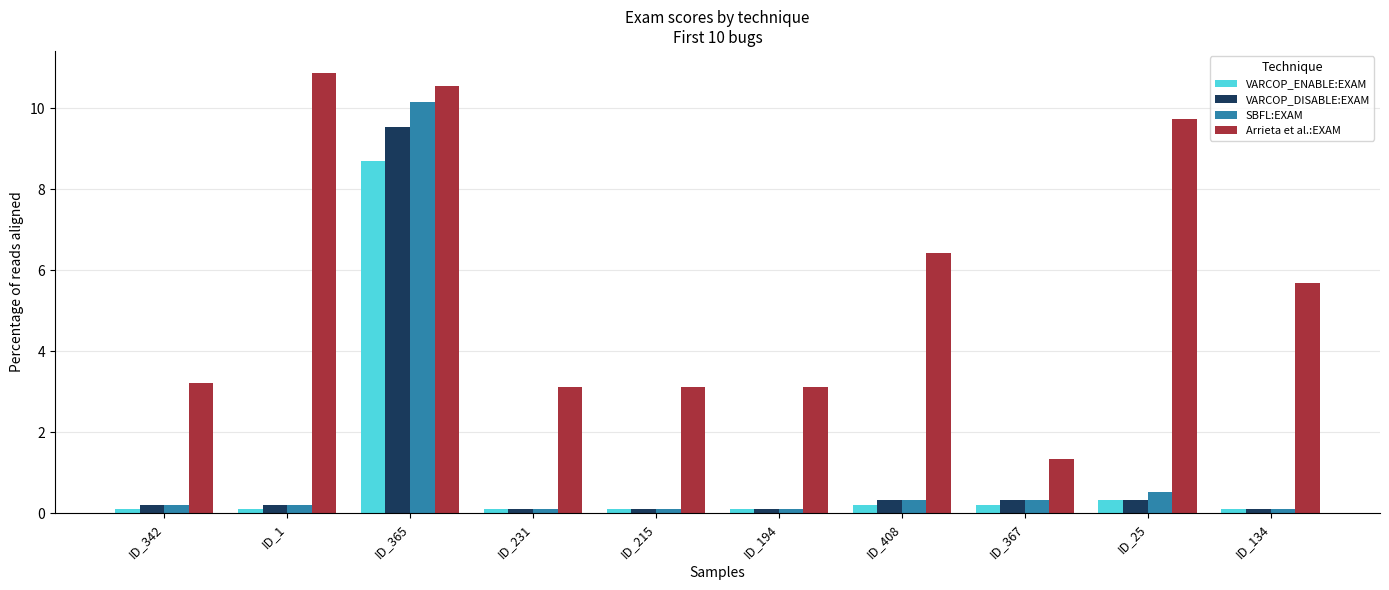

What is the average value of the VARCOP_ENABLE:EXAM series?

1.0